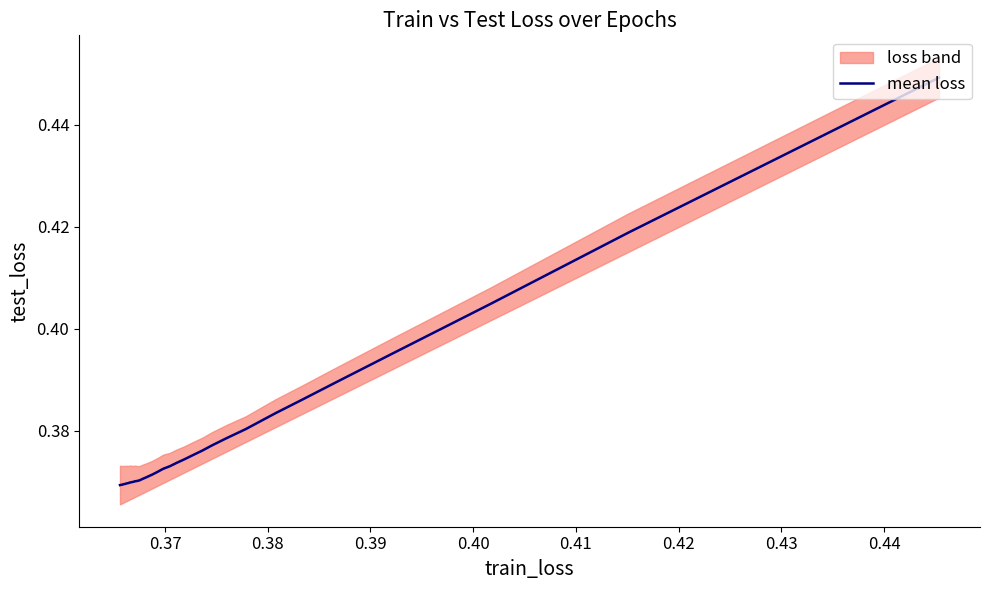

Read the value at 0.38.

0.4